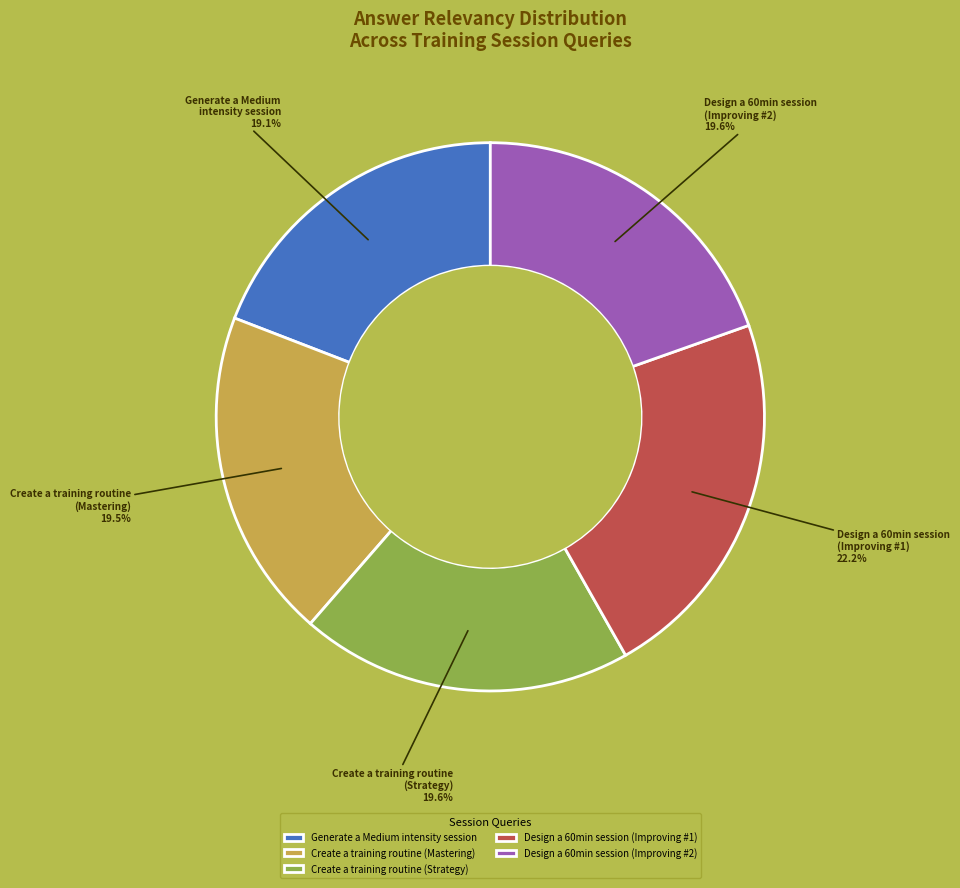

Between Create a training routine (Strategy) and Design a 60min session (Improving #1), which is larger?

Design a 60min session (Improving #1)